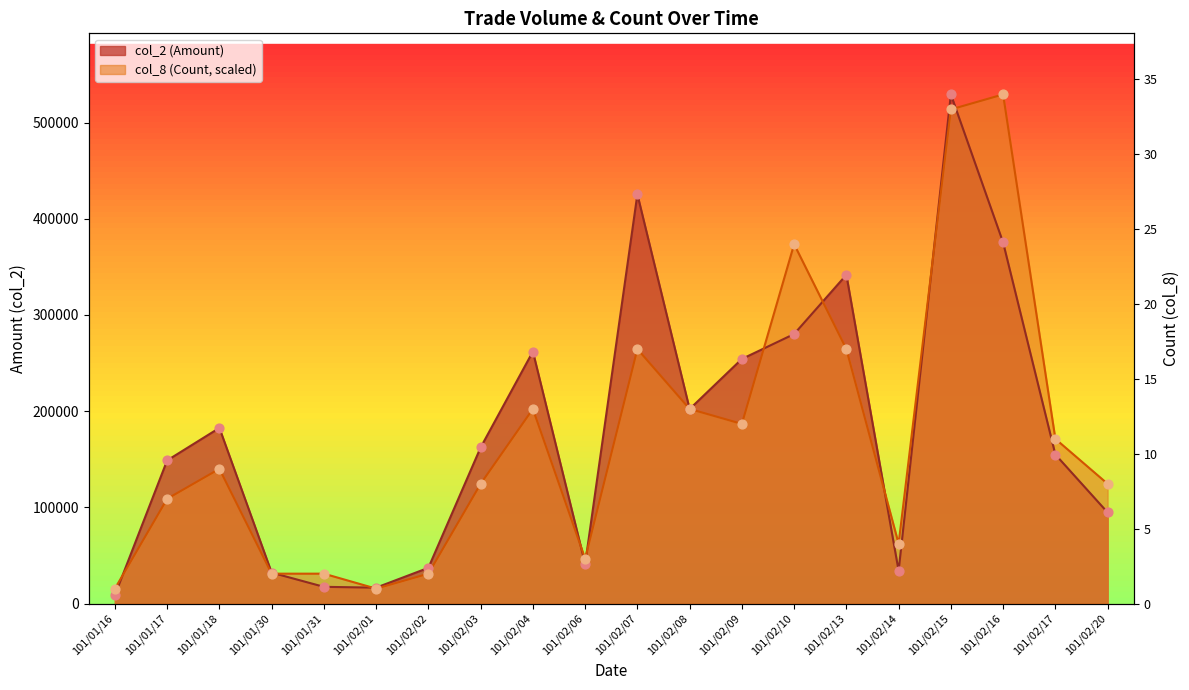

What are all the series names shown in the legend?

col_2 (Amount), col_8 (Count)